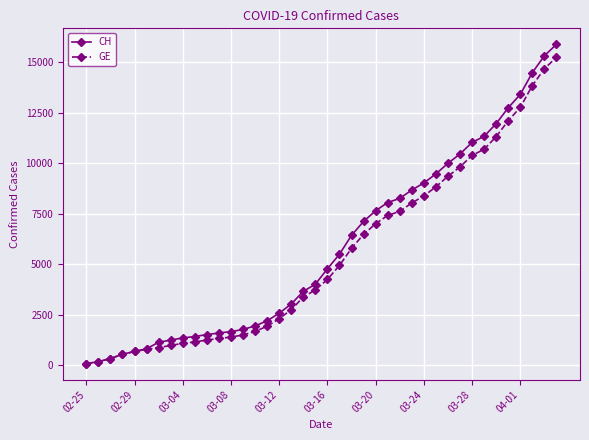

How many categories are shown in the chart?

40